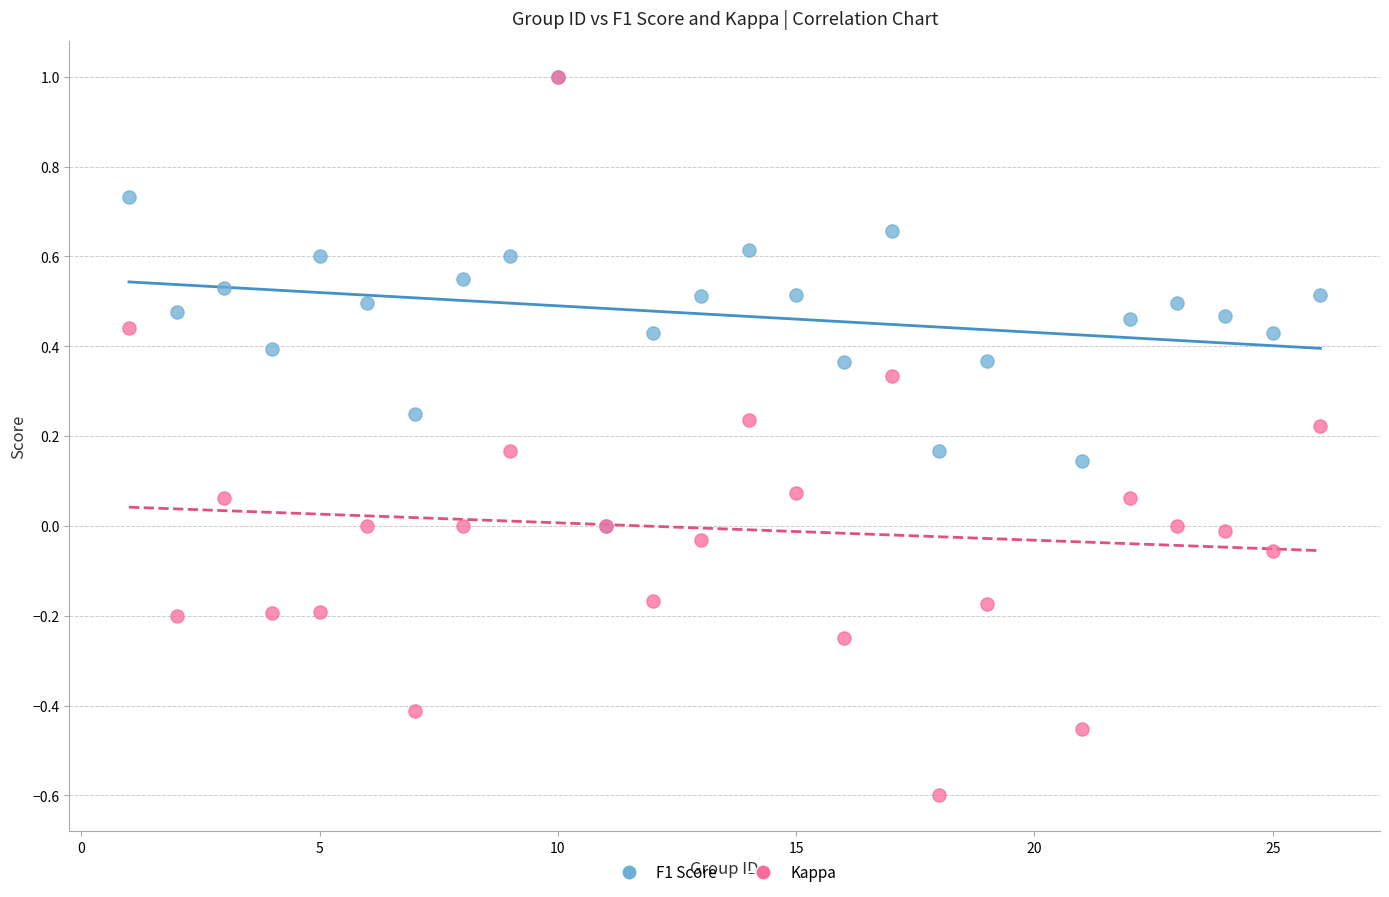

Which series contains the lowest Y value?

Kappa